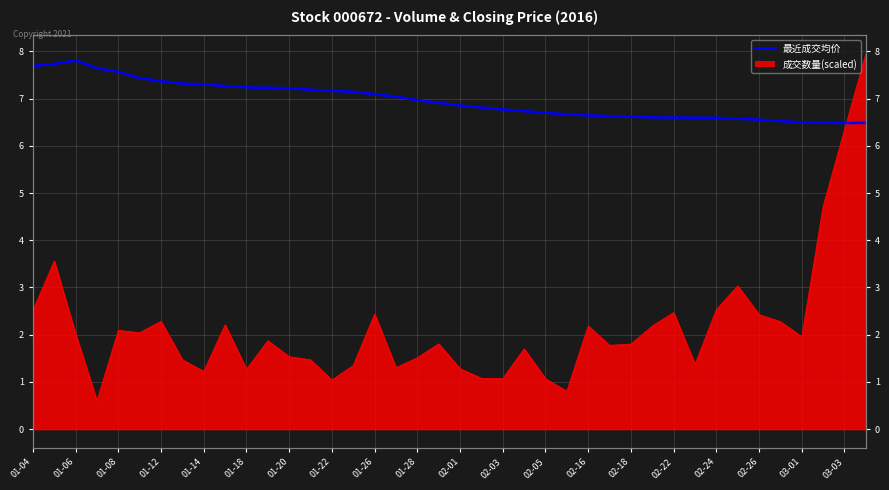

What is the sum of the values at 36 and 27?

13.1